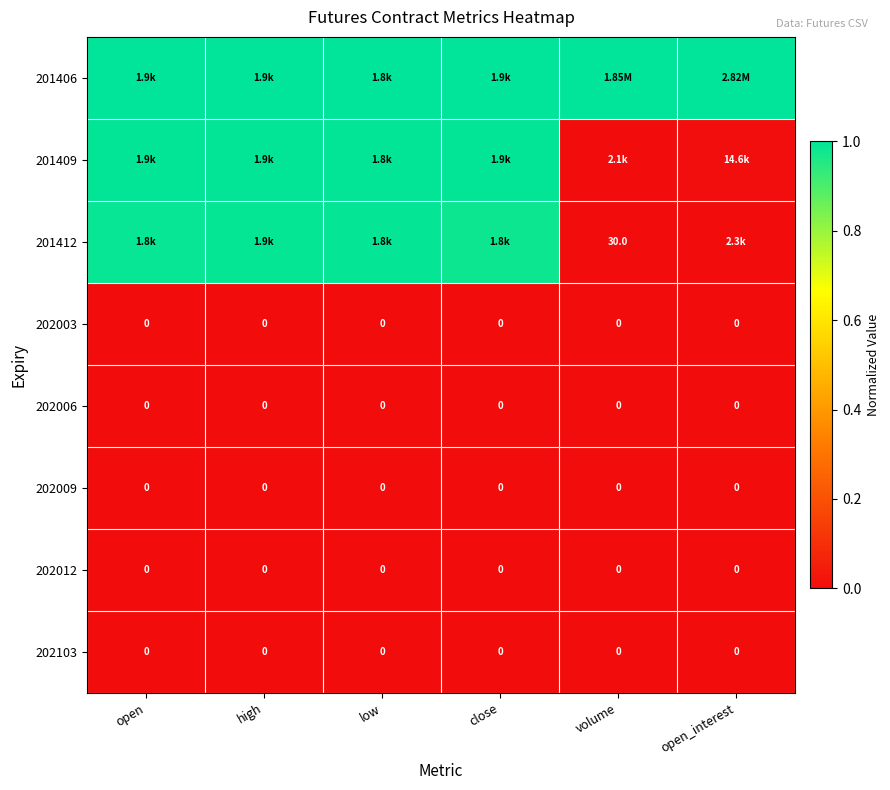

Count the number of categories in the chart.

6